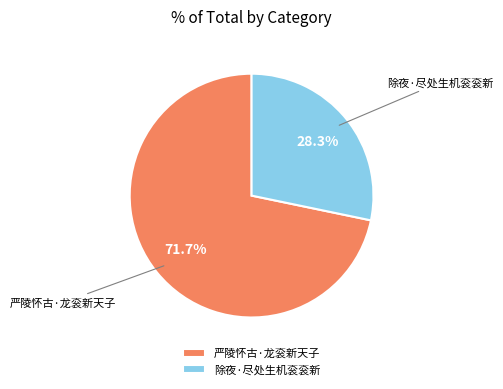

What percentage is the 除夜·尽处生机衮衮新 slice, to the nearest percent?

28%